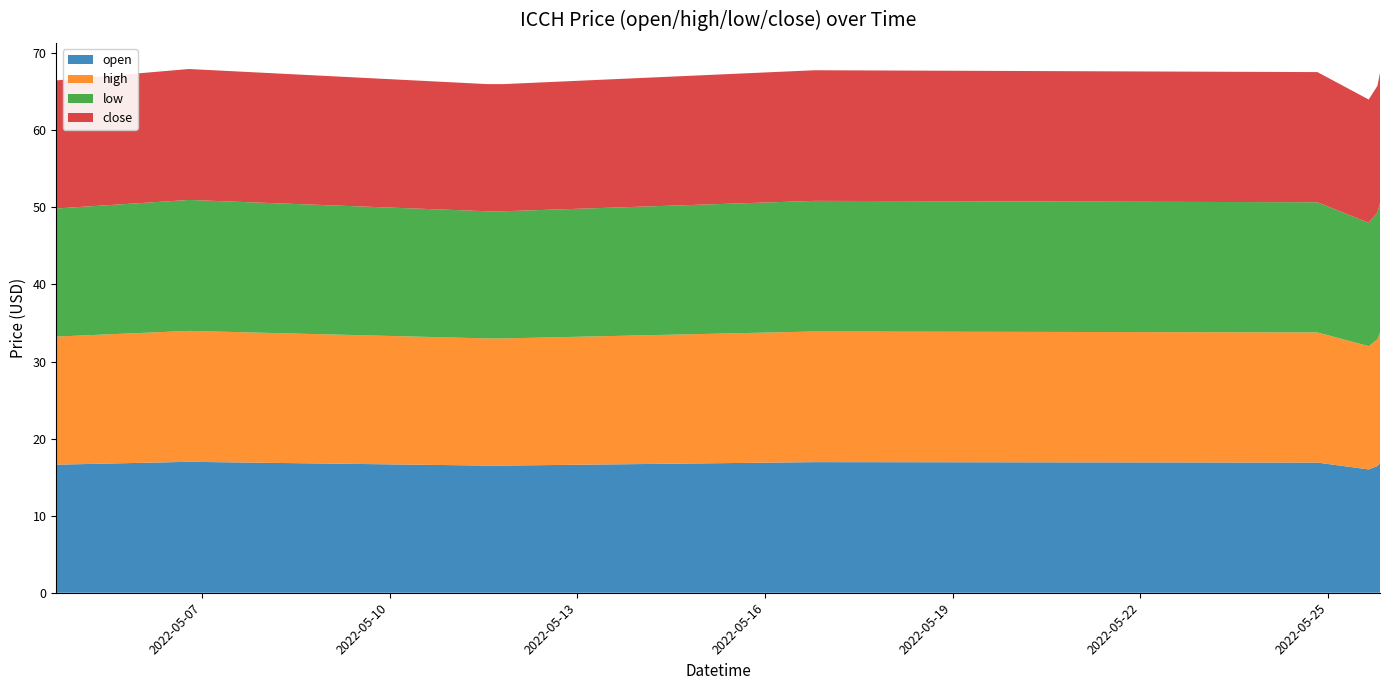

Reading right to left, what are all the values shown in this chart?

open: 16.9	16.4	16.0	16.9	16.9	16.5	16.5	16.5	16.5	16.5	16.5	16.5	16.5	16.5	16.5	17.0	16.6
high: 16.9	16.4	16.0	16.9	16.9	16.5	16.5	16.5	16.5	16.5	16.5	16.5	16.5	16.5	16.5	17.0	16.6
low: 16.9	16.4	16.0	16.9	16.9	16.5	16.5	16.5	16.5	16.5	16.5	16.5	16.5	16.5	16.5	17.0	16.6
close: 16.9	16.4	16.0	16.9	16.9	16.5	16.5	16.5	16.5	16.5	16.5	16.5	16.5	16.5	16.5	17.0	16.6